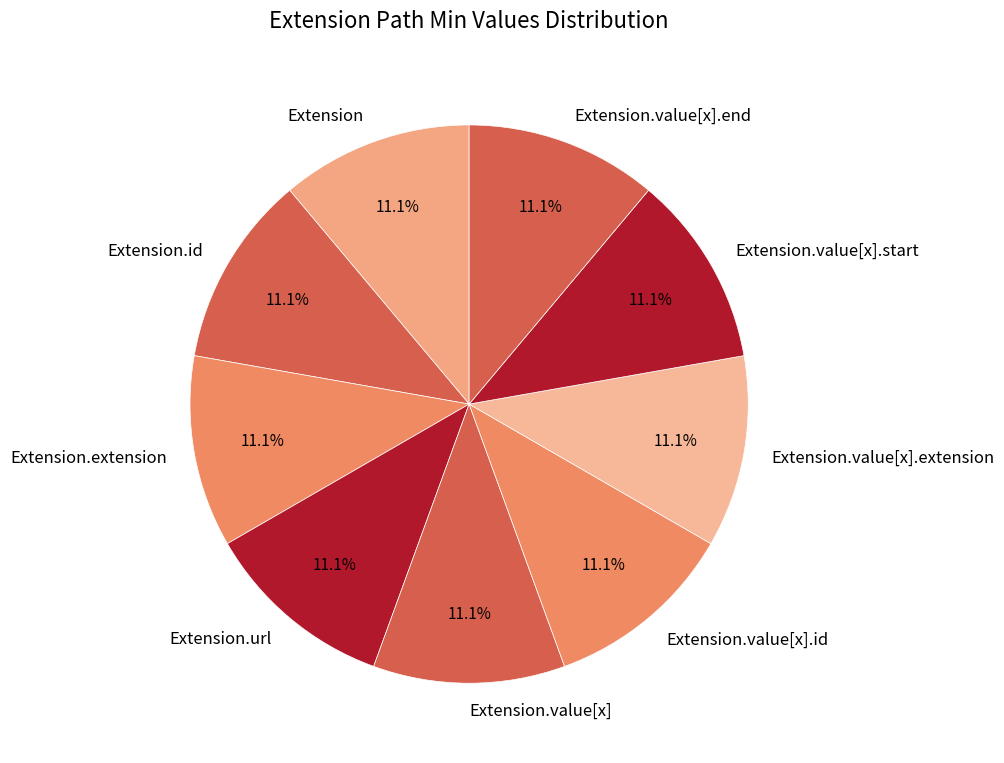

Combined, do Extension.url and Extension.extension account for over 50%?

No